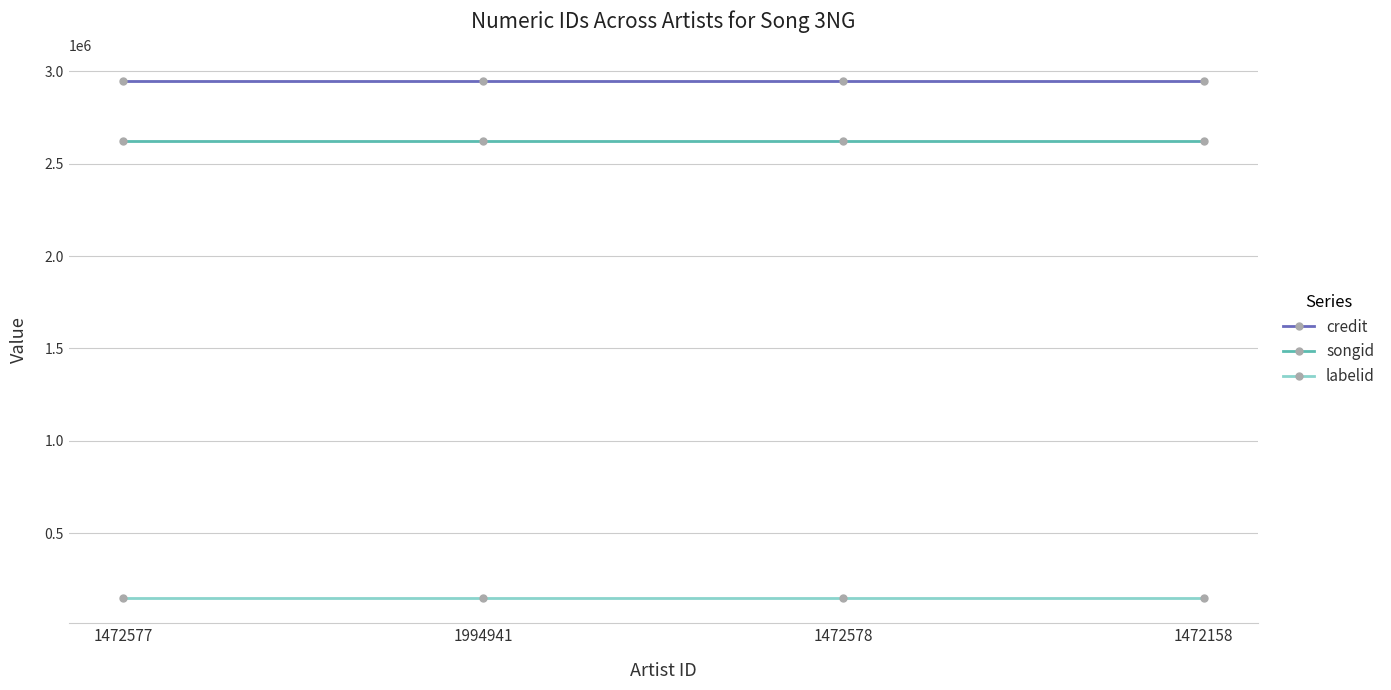

Reading left to right, what are all the values shown in this chart?

credit: 2946002	2946002	2946002	2946002
songid: 2625007	2625007	2625007	2625007
labelid: 151304	151304	151304	151304